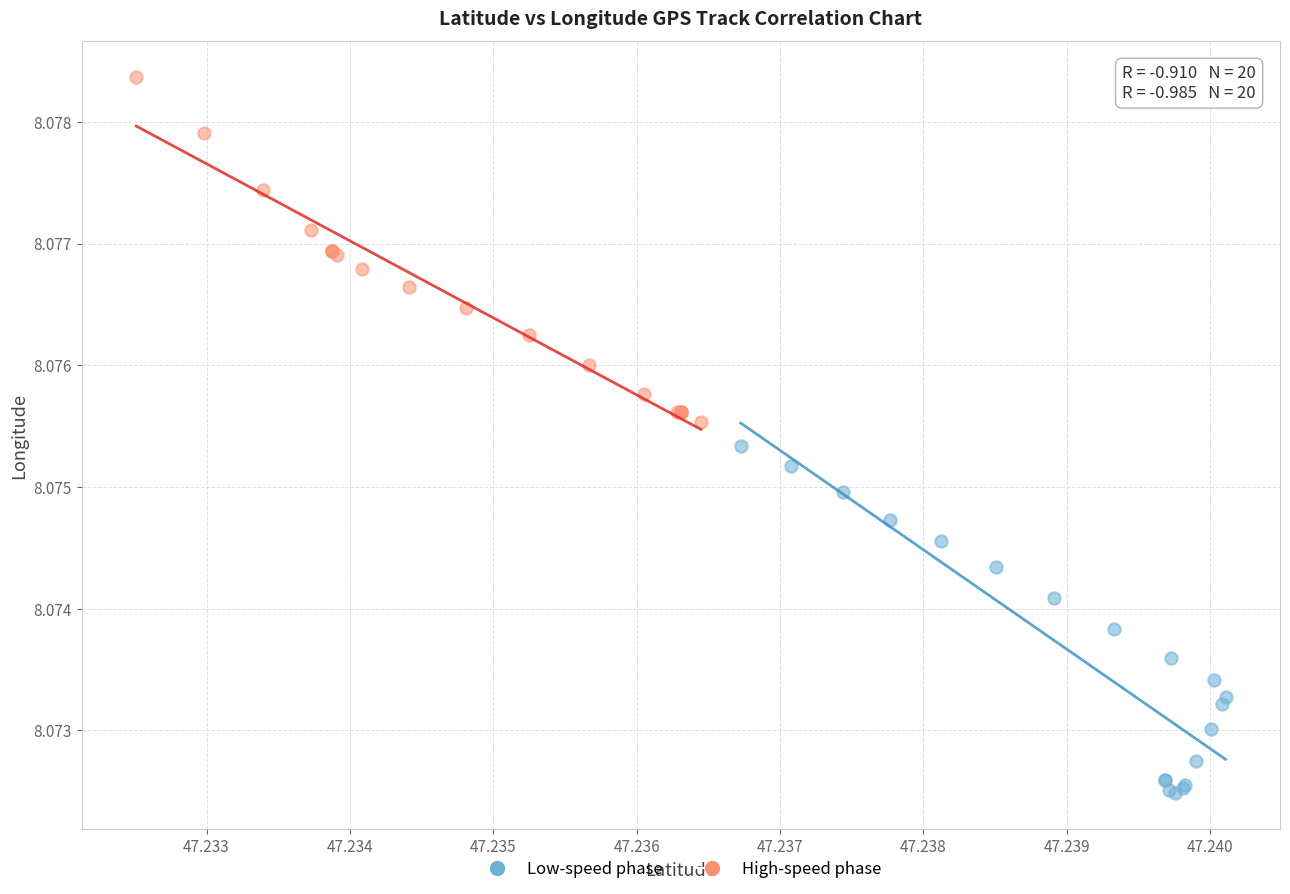

What are all the series names shown in the legend?

Low-speed phase, High-speed phase